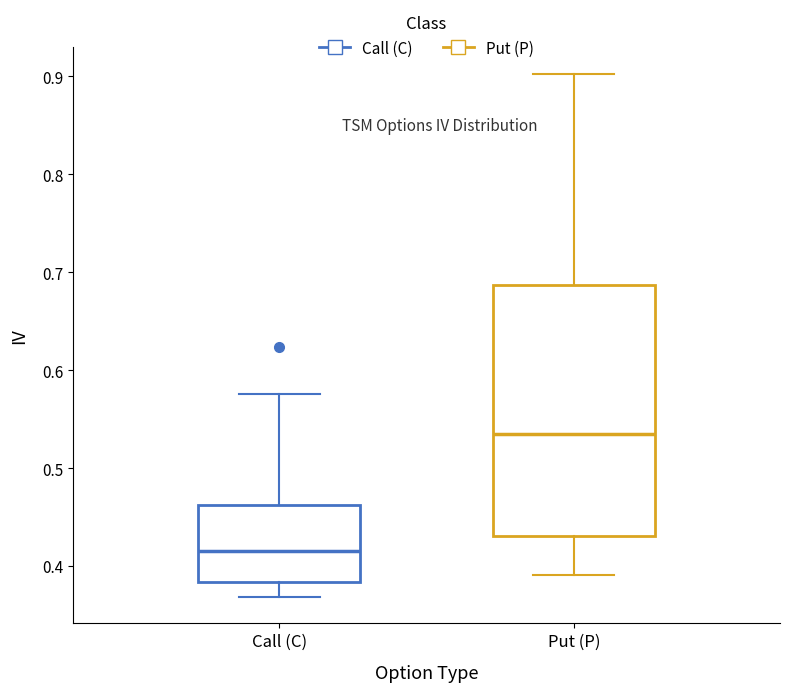

Reading left to right, read every box against the y-axis: the position of its median line, the range the box covers, and the ends of its whiskers. The values are not printed on the chart, so give them approximately, as read against the axis.

Call (C): median 0.42, box 0.38 to 0.46, whiskers 0.37 to 0.58
Put (P): median 0.53, box 0.43 to 0.69, whiskers 0.39 to 0.90